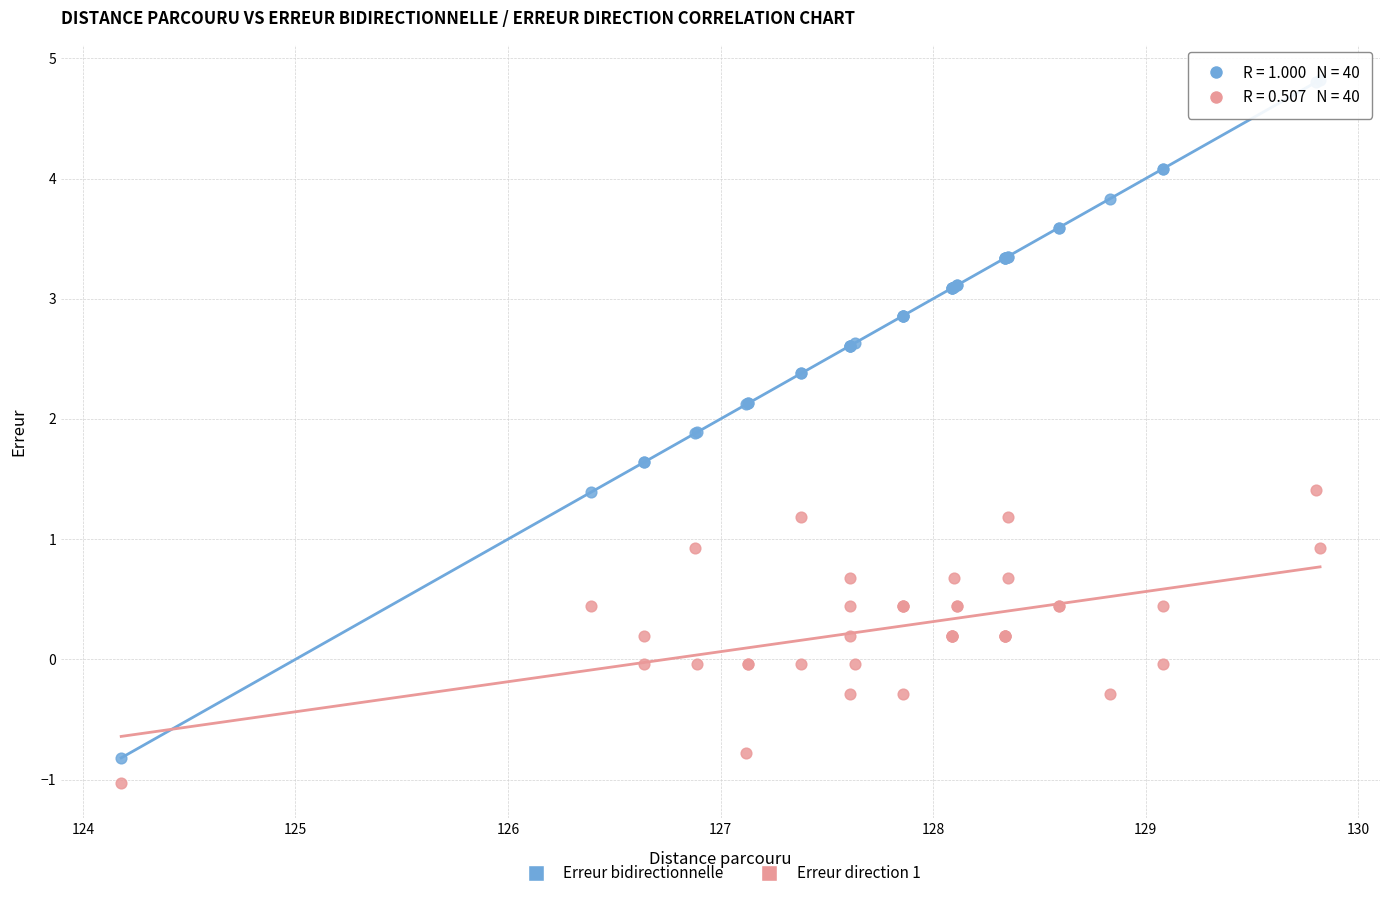

Which series has the widest spread of Y values?

Erreur bidirectionnelle